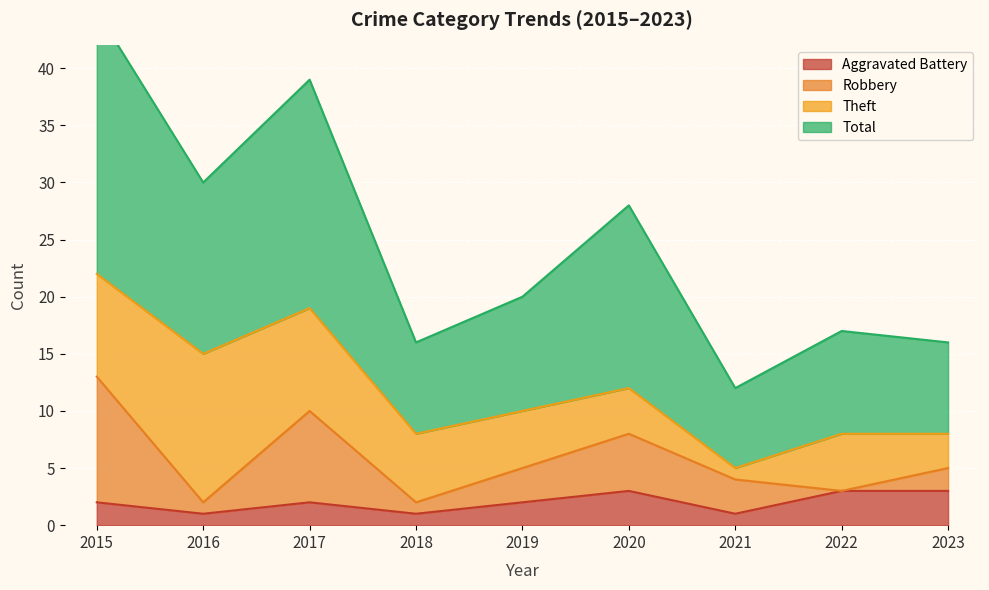

What is the value of the Total point at the 8th from the left?

17